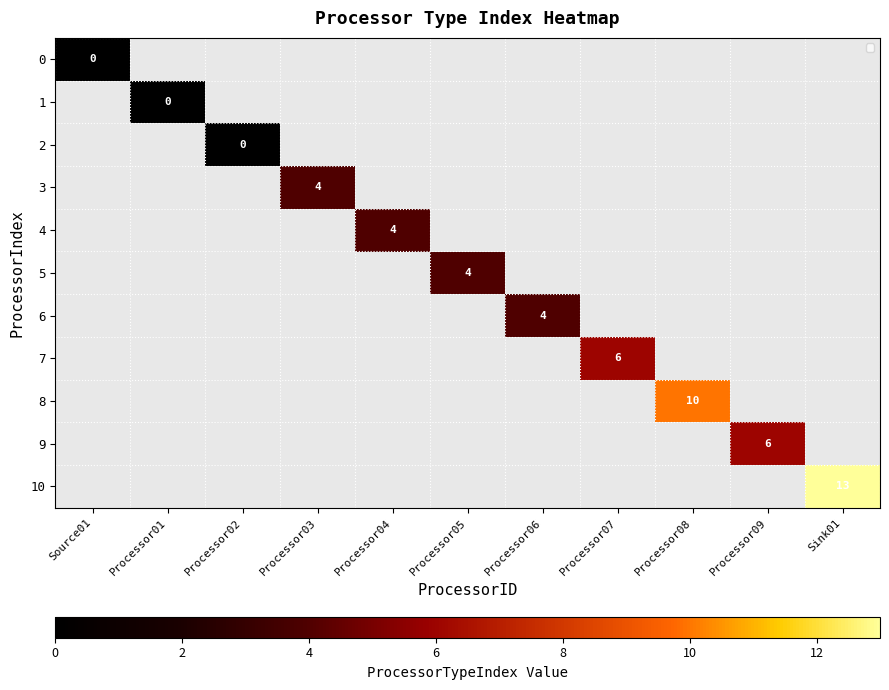

Is it true that 5 equals 6 at Processor05?

False